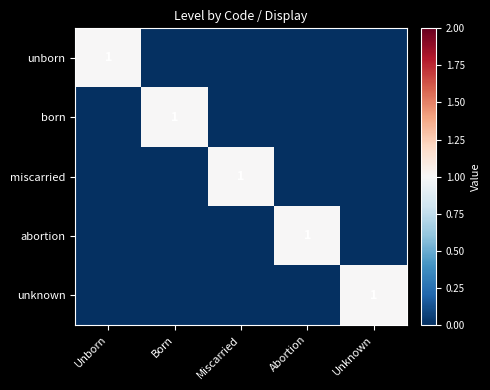

The born series shows 1 at Born. True or false?

True